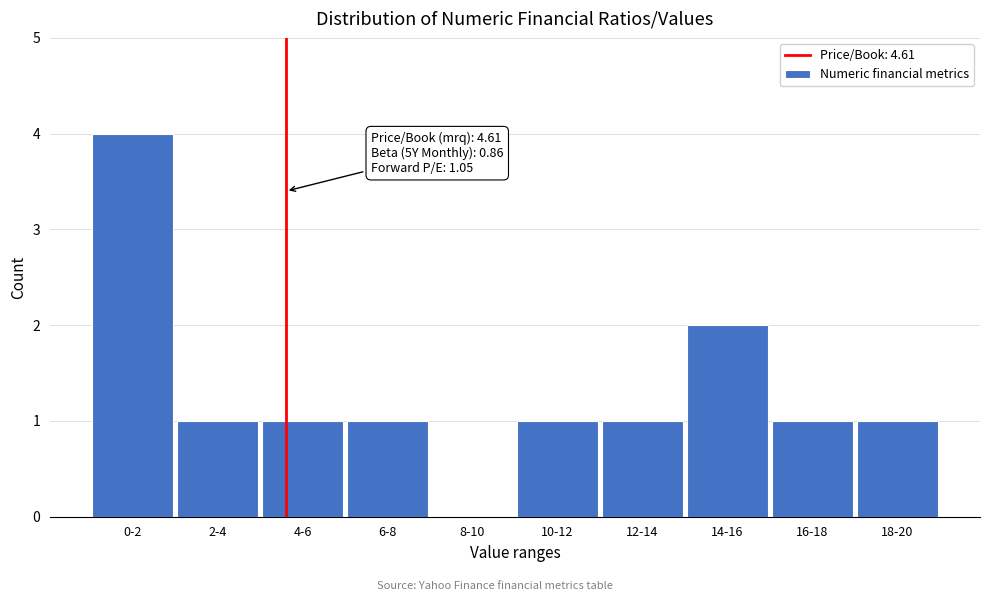

Reading left to right, transcribe all the data shown in this chart.

0-2=4	2-4=1	4-6=1	6-8=1	8-10=0	10-12=1	12-14=1	14-16=2	16-18=1	18-20=1